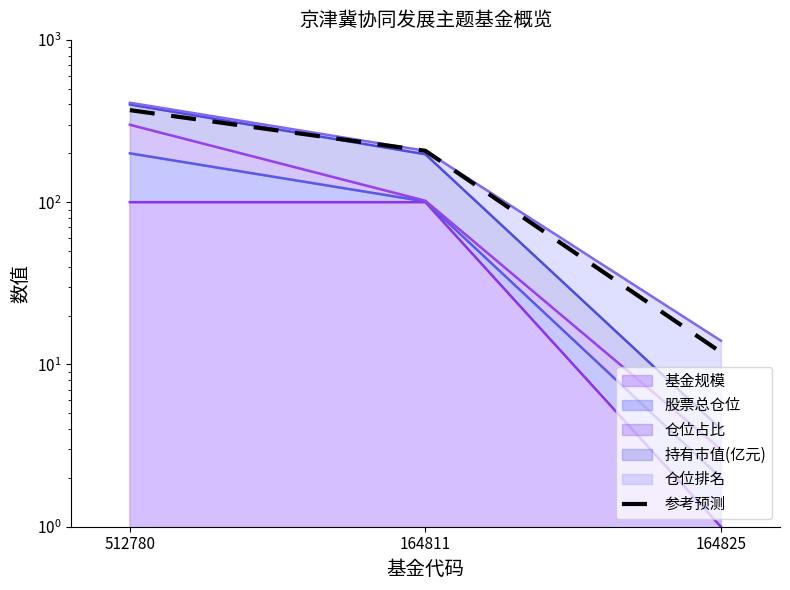

What is the sum of the values at 164825 and 512780?

380.9